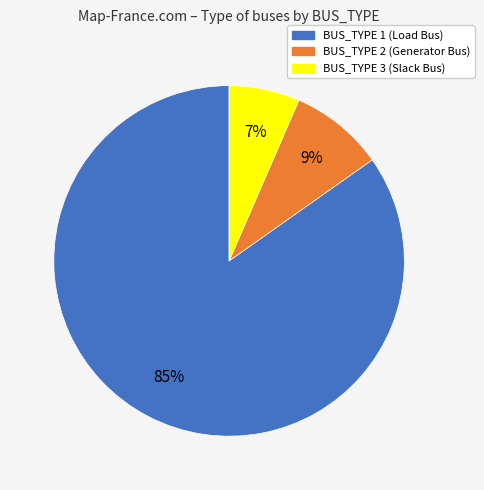

The BUS_TYPE 2 slice represents 1% of the pie. True or false?

False